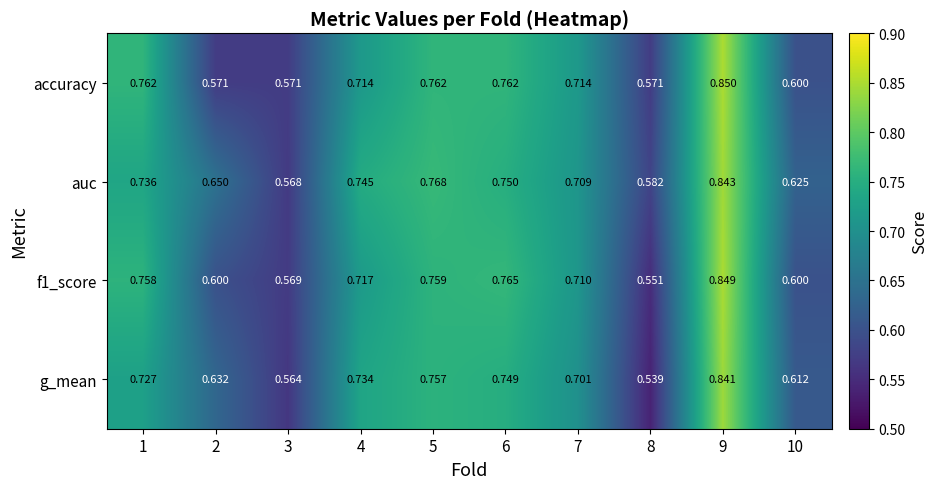

Is the value of f1_score at 8 greater than the value of accuracy at 6?

No